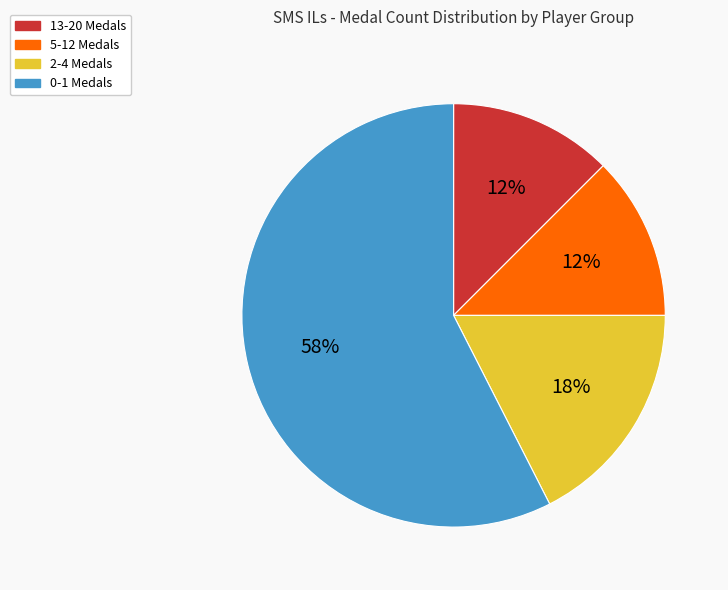

Count the number of slices in the pie.

4